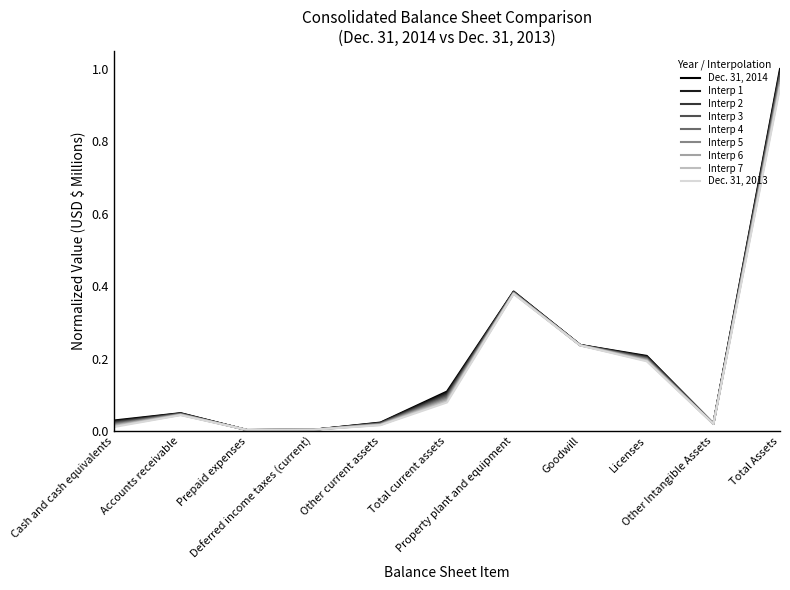

List the series in order of their peak value, lowest first.

Dec. 31, 2013, Interp 7, Interp 6, Interp 5, Interp 4, Interp 3, Interp 2, Interp 1, Dec. 31, 2014